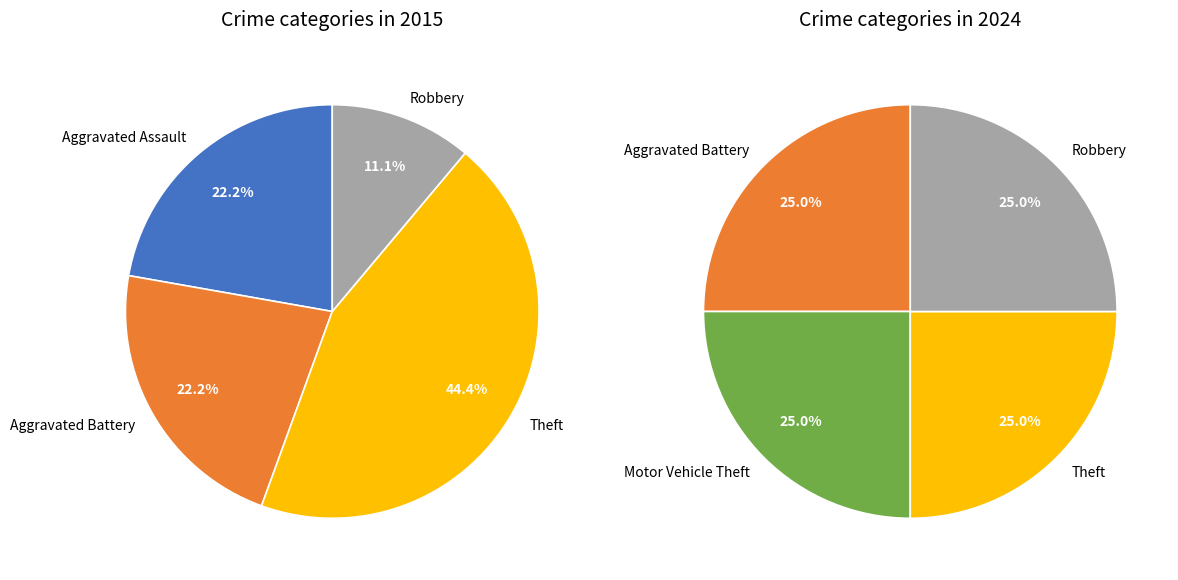

The 2 slice represents 11% of the pie. True or false?

False